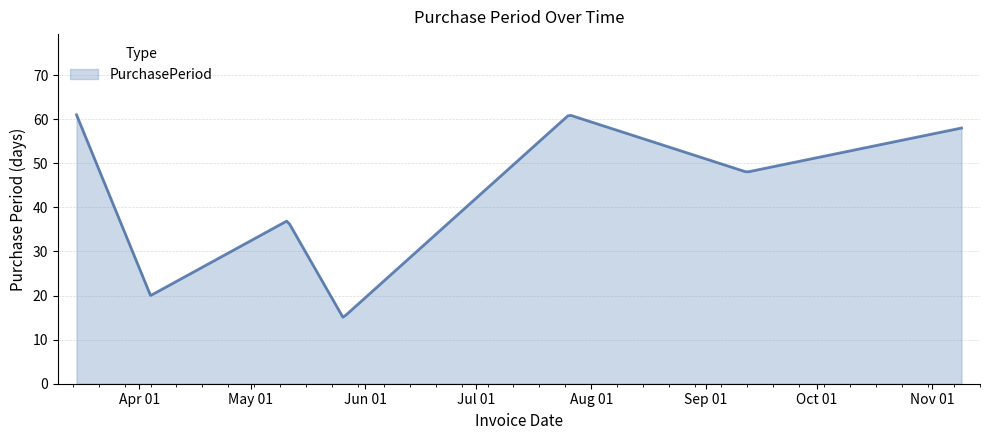

What is the maximum value shown in the chart?

61.0